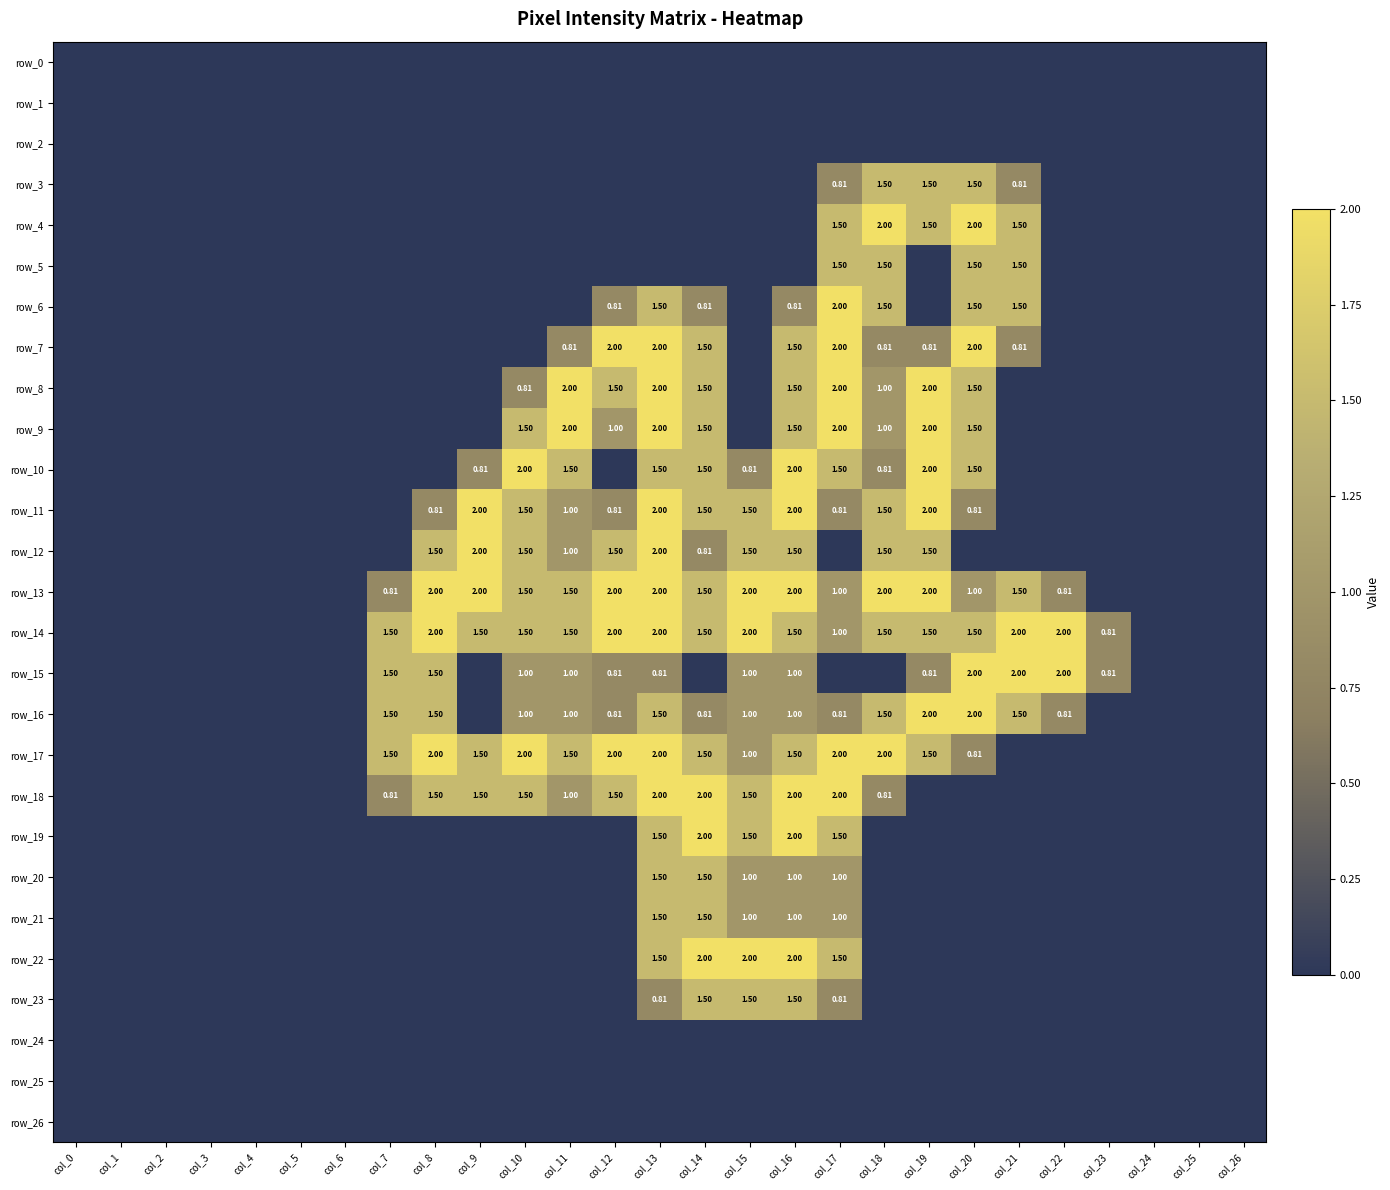

Reading left to right, what are all the values shown in this chart?

row_0: 0.0	0.0	0.0	0.0	0.0	0.0	0.0	0.0	0.0	0.0	0.0	0.0	0.0	0.0	0.0	0.0	0.0	0.0	0.0	0.0	0.0	0.0	0.0	0.0	0.0	0.0	0.0
row_1: 0.0	0.0	0.0	0.0	0.0	0.0	0.0	0.0	0.0	0.0	0.0	0.0	0.0	0.0	0.0	0.0	0.0	0.0	0.0	0.0	0.0	0.0	0.0	0.0	0.0	0.0	0.0
row_2: 0.0	0.0	0.0	0.0	0.0	0.0	0.0	0.0	0.0	0.0	0.0	0.0	0.0	0.0	0.0	0.0	0.0	0.0	0.0	0.0	0.0	0.0	0.0	0.0	0.0	0.0	0.0
row_3: 0.0	0.0	0.0	0.0	0.0	0.0	0.0	0.0	0.0	0.0	0.0	0.0	0.0	0.0	0.0	0.0	0.0	0.8	1.5	1.5	1.5	0.8	0.0	0.0	0.0	0.0	0.0
row_4: 0.0	0.0	0.0	0.0	0.0	0.0	0.0	0.0	0.0	0.0	0.0	0.0	0.0	0.0	0.0	0.0	0.0	1.5	2.0	1.5	2.0	1.5	0.0	0.0	0.0	0.0	0.0
row_5: 0.0	0.0	0.0	0.0	0.0	0.0	0.0	0.0	0.0	0.0	0.0	0.0	0.0	0.0	0.0	0.0	0.0	1.5	1.5	0.0	1.5	1.5	0.0	0.0	0.0	0.0	0.0
row_6: 0.0	0.0	0.0	0.0	0.0	0.0	0.0	0.0	0.0	0.0	0.0	0.0	0.8	1.5	0.8	0.0	0.8	2.0	1.5	0.0	1.5	1.5	0.0	0.0	0.0	0.0	0.0
row_7: 0.0	0.0	0.0	0.0	0.0	0.0	0.0	0.0	0.0	0.0	0.0	0.8	2.0	2.0	1.5	0.0	1.5	2.0	0.8	0.8	2.0	0.8	0.0	0.0	0.0	0.0	0.0
row_8: 0.0	0.0	0.0	0.0	0.0	0.0	0.0	0.0	0.0	0.0	0.8	2.0	1.5	2.0	1.5	0.0	1.5	2.0	1.0	2.0	1.5	0.0	0.0	0.0	0.0	0.0	0.0
row_9: 0.0	0.0	0.0	0.0	0.0	0.0	0.0	0.0	0.0	0.0	1.5	2.0	1.0	2.0	1.5	0.0	1.5	2.0	1.0	2.0	1.5	0.0	0.0	0.0	0.0	0.0	0.0
row_10: 0.0	0.0	0.0	0.0	0.0	0.0	0.0	0.0	0.0	0.8	2.0	1.5	0.0	1.5	1.5	0.8	2.0	1.5	0.8	2.0	1.5	0.0	0.0	0.0	0.0	0.0	0.0
row_11: 0.0	0.0	0.0	0.0	0.0	0.0	0.0	0.0	0.8	2.0	1.5	1.0	0.8	2.0	1.5	1.5	2.0	0.8	1.5	2.0	0.8	0.0	0.0	0.0	0.0	0.0	0.0
row_12: 0.0	0.0	0.0	0.0	0.0	0.0	0.0	0.0	1.5	2.0	1.5	1.0	1.5	2.0	0.8	1.5	1.5	0.0	1.5	1.5	0.0	0.0	0.0	0.0	0.0	0.0	0.0
row_13: 0.0	0.0	0.0	0.0	0.0	0.0	0.0	0.8	2.0	2.0	1.5	1.5	2.0	2.0	1.5	2.0	2.0	1.0	2.0	2.0	1.0	1.5	0.8	0.0	0.0	0.0	0.0
row_14: 0.0	0.0	0.0	0.0	0.0	0.0	0.0	1.5	2.0	1.5	1.5	1.5	2.0	2.0	1.5	2.0	1.5	1.0	1.5	1.5	1.5	2.0	2.0	0.8	0.0	0.0	0.0
row_15: 0.0	0.0	0.0	0.0	0.0	0.0	0.0	1.5	1.5	0.0	1.0	1.0	0.8	0.8	0.0	1.0	1.0	0.0	0.0	0.8	2.0	2.0	2.0	0.8	0.0	0.0	0.0
row_16: 0.0	0.0	0.0	0.0	0.0	0.0	0.0	1.5	1.5	0.0	1.0	1.0	0.8	1.5	0.8	1.0	1.0	0.8	1.5	2.0	2.0	1.5	0.8	0.0	0.0	0.0	0.0
row_17: 0.0	0.0	0.0	0.0	0.0	0.0	0.0	1.5	2.0	1.5	2.0	1.5	2.0	2.0	1.5	1.0	1.5	2.0	2.0	1.5	0.8	0.0	0.0	0.0	0.0	0.0	0.0
row_18: 0.0	0.0	0.0	0.0	0.0	0.0	0.0	0.8	1.5	1.5	1.5	1.0	1.5	2.0	2.0	1.5	2.0	2.0	0.8	0.0	0.0	0.0	0.0	0.0	0.0	0.0	0.0
row_19: 0.0	0.0	0.0	0.0	0.0	0.0	0.0	0.0	0.0	0.0	0.0	0.0	0.0	1.5	2.0	1.5	2.0	1.5	0.0	0.0	0.0	0.0	0.0	0.0	0.0	0.0	0.0
row_20: 0.0	0.0	0.0	0.0	0.0	0.0	0.0	0.0	0.0	0.0	0.0	0.0	0.0	1.5	1.5	1.0	1.0	1.0	0.0	0.0	0.0	0.0	0.0	0.0	0.0	0.0	0.0
row_21: 0.0	0.0	0.0	0.0	0.0	0.0	0.0	0.0	0.0	0.0	0.0	0.0	0.0	1.5	1.5	1.0	1.0	1.0	0.0	0.0	0.0	0.0	0.0	0.0	0.0	0.0	0.0
row_22: 0.0	0.0	0.0	0.0	0.0	0.0	0.0	0.0	0.0	0.0	0.0	0.0	0.0	1.5	2.0	2.0	2.0	1.5	0.0	0.0	0.0	0.0	0.0	0.0	0.0	0.0	0.0
row_23: 0.0	0.0	0.0	0.0	0.0	0.0	0.0	0.0	0.0	0.0	0.0	0.0	0.0	0.8	1.5	1.5	1.5	0.8	0.0	0.0	0.0	0.0	0.0	0.0	0.0	0.0	0.0
row_24: 0.0	0.0	0.0	0.0	0.0	0.0	0.0	0.0	0.0	0.0	0.0	0.0	0.0	0.0	0.0	0.0	0.0	0.0	0.0	0.0	0.0	0.0	0.0	0.0	0.0	0.0	0.0
row_25: 0.0	0.0	0.0	0.0	0.0	0.0	0.0	0.0	0.0	0.0	0.0	0.0	0.0	0.0	0.0	0.0	0.0	0.0	0.0	0.0	0.0	0.0	0.0	0.0	0.0	0.0	0.0
row_26: 0.0	0.0	0.0	0.0	0.0	0.0	0.0	0.0	0.0	0.0	0.0	0.0	0.0	0.0	0.0	0.0	0.0	0.0	0.0	0.0	0.0	0.0	0.0	0.0	0.0	0.0	0.0